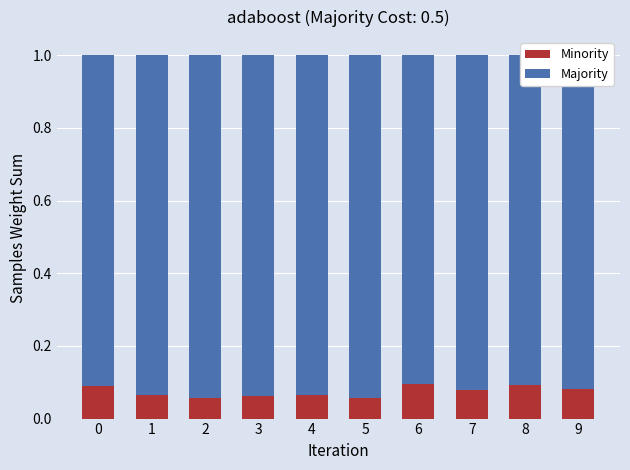

What is the total value across all series at 6?

1.0